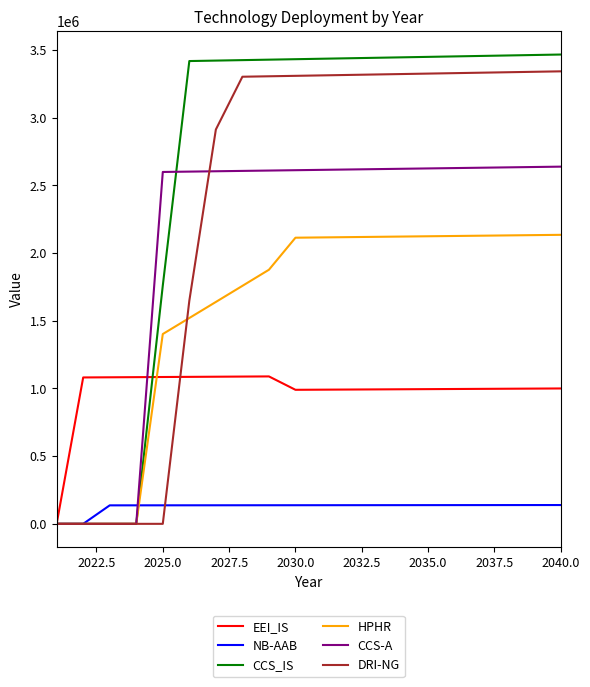

What is the greatest value displayed?

3466276.5